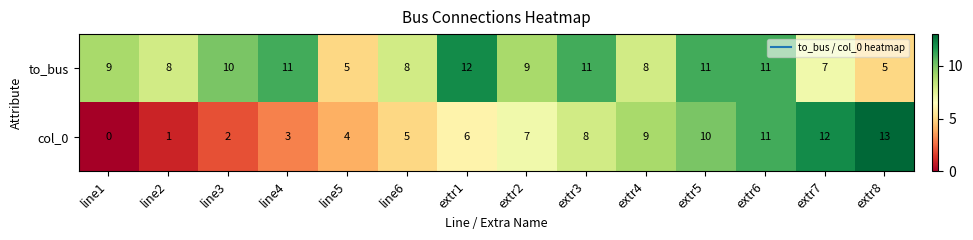

At which label does to_bus reach its peak?

extr1